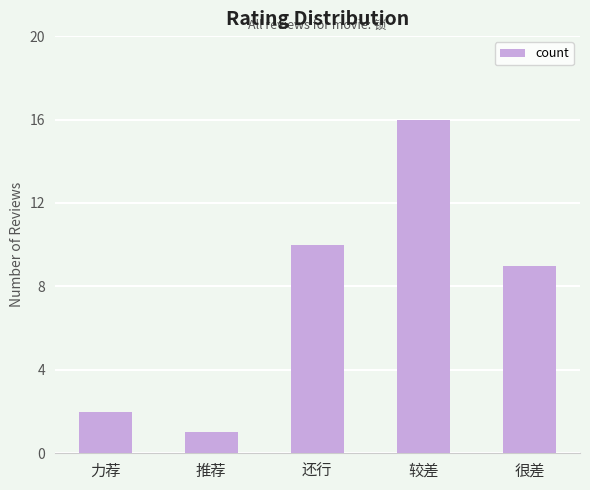

Reading right to left, extract all data points from this chart.

很差=9	较差=16	还行=10	推荐=1	力荐=2